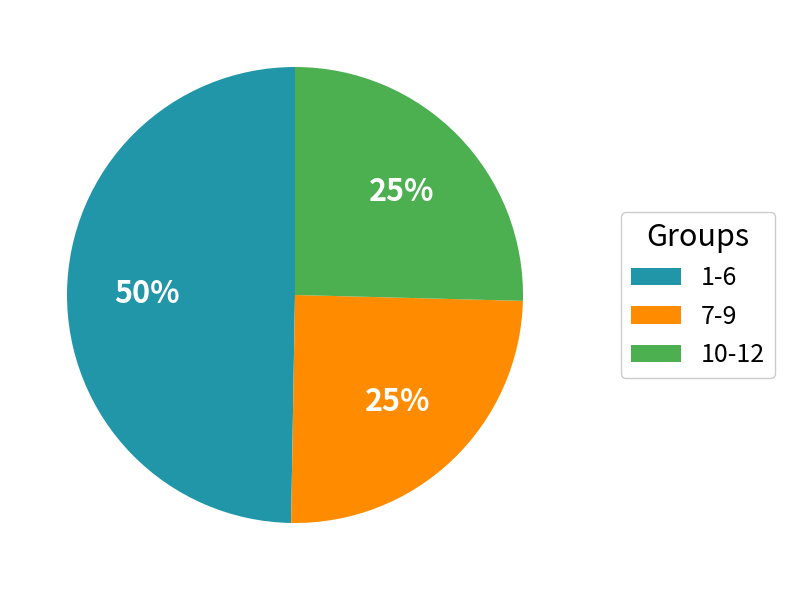

What percentage is the 10-12 slice, to the nearest percent?

25%